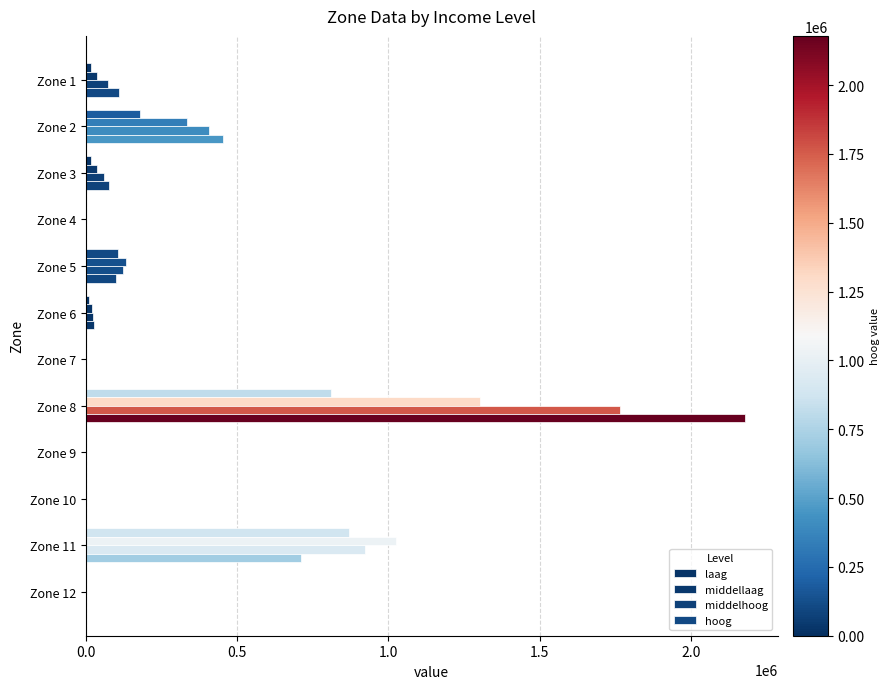

How many data points in middellaag are above 37369?

6